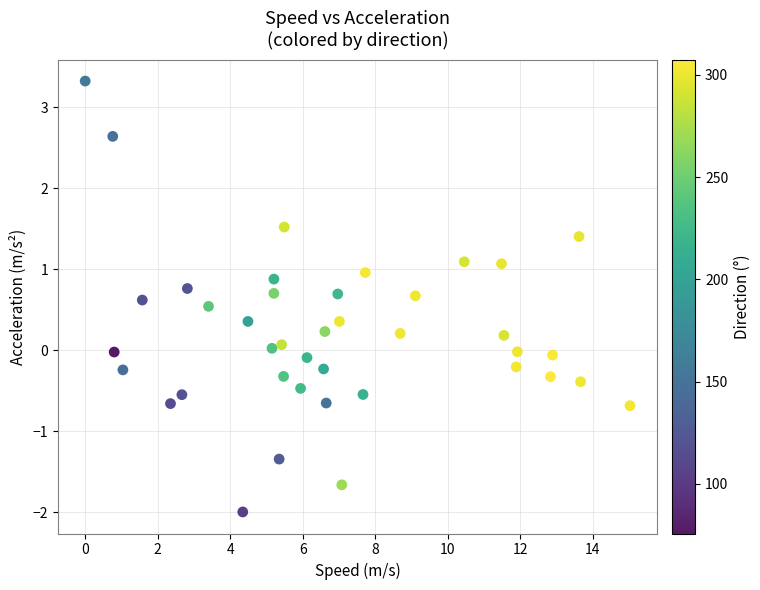

What is the range of X values (max minus min)?

15.0